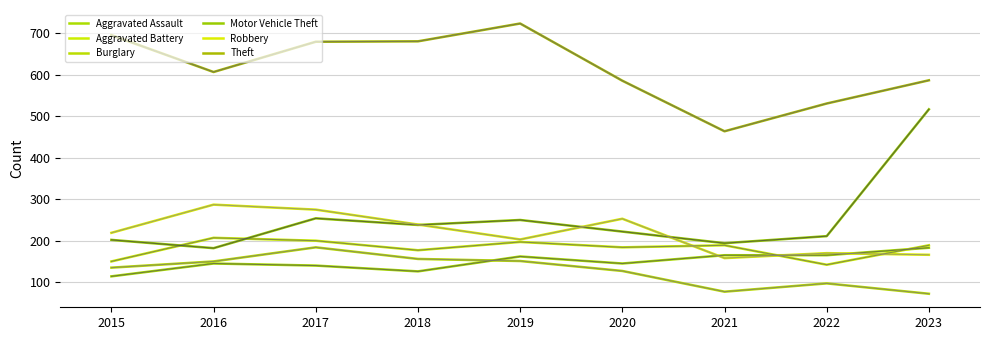

Reading left to right, extract all data points from this chart.

Aggravated Assault: 114	145	140	126	162	145	165	165	183
Aggravated Battery: 150	207	200	177	197	184	189	142	189
Burglary: 135	150	184	156	151	127	77	97	72
Motor Vehicle Theft: 202	182	254	238	250	222	194	211	517
Robbery: 219	287	275	239	203	253	158	170	166
Theft: 696	607	680	681	724	586	464	531	587